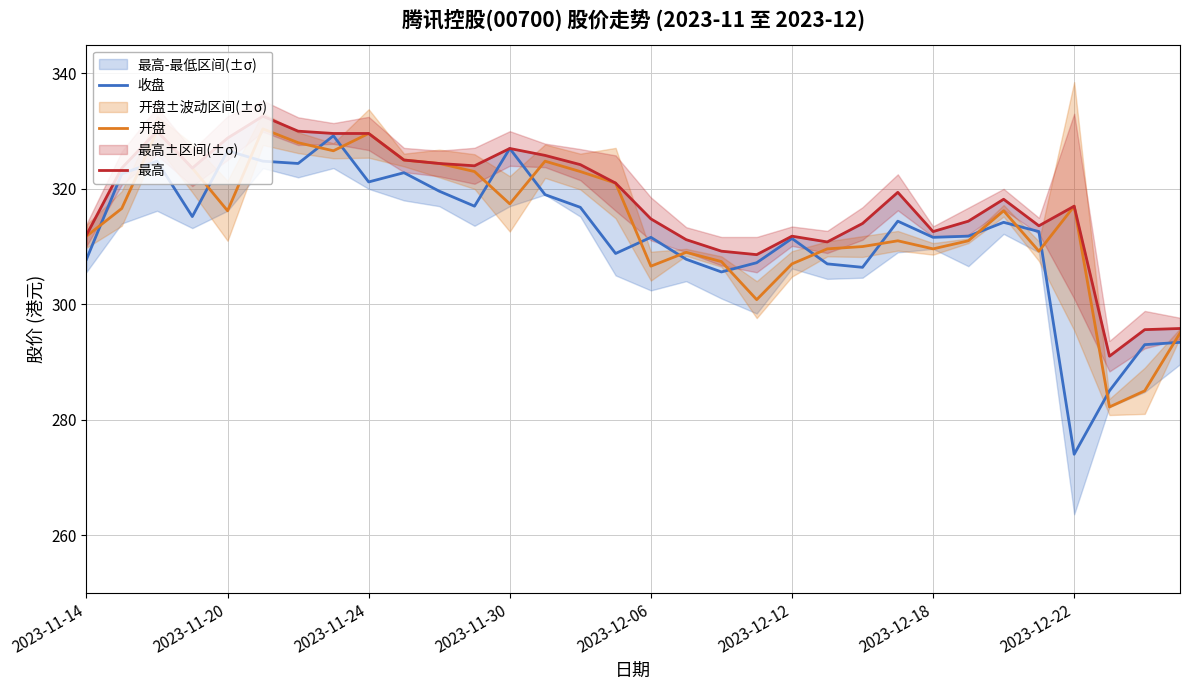

Reading left to right, extract all data points from this chart.

收盘: 307.8	322.6	324.8	315.2	326.6	324.8	324.4	329.2	321.2	322.8	319.6	317.0	327.0	319.0	316.8	308.8	311.6	307.8	305.6	307.2	311.4	307.0	306.4	314.4	311.6	311.8	314.2	312.6	274.0	285.0	293.0	293.4
开盘: 311.8	316.6	330.0	323.6	316.2	330.4	328.0	326.6	329.6	325.0	324.4	323.0	317.4	324.8	323.0	321.0	306.6	309.0	307.4	300.8	307.0	309.6	310.0	311.0	309.6	311.0	316.2	309.2	317.0	282.2	285.0	295.0
最高: 312.0	323.6	330.0	323.6	328.8	332.6	330.0	329.6	329.6	325.0	324.4	324.0	327.0	325.8	324.2	321.0	314.8	311.2	309.2	308.6	311.8	310.8	314.0	319.4	312.6	314.4	318.2	313.6	317.0	291.0	295.6	295.8